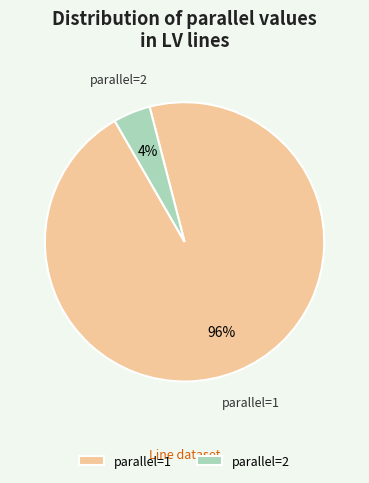

Is there any slice that represents more than half of the pie?

Yes